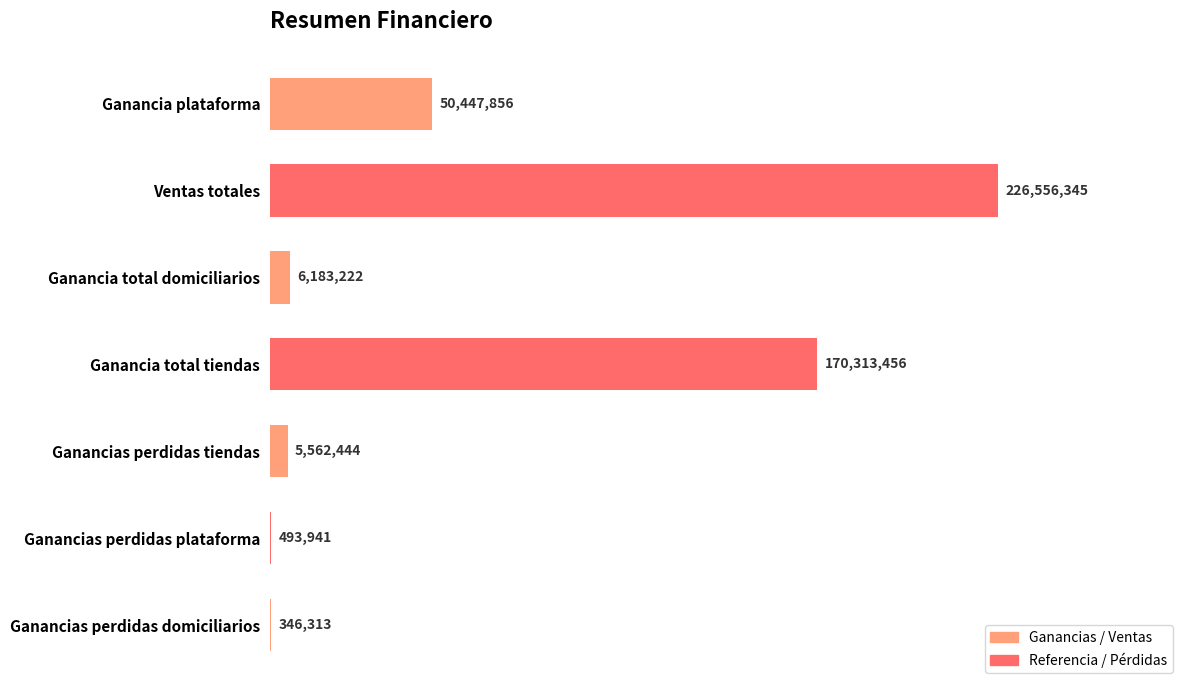

Approximately how many times larger is the value at Ganancia plataforma compared to Ganancia total domiciliarios?

8.2